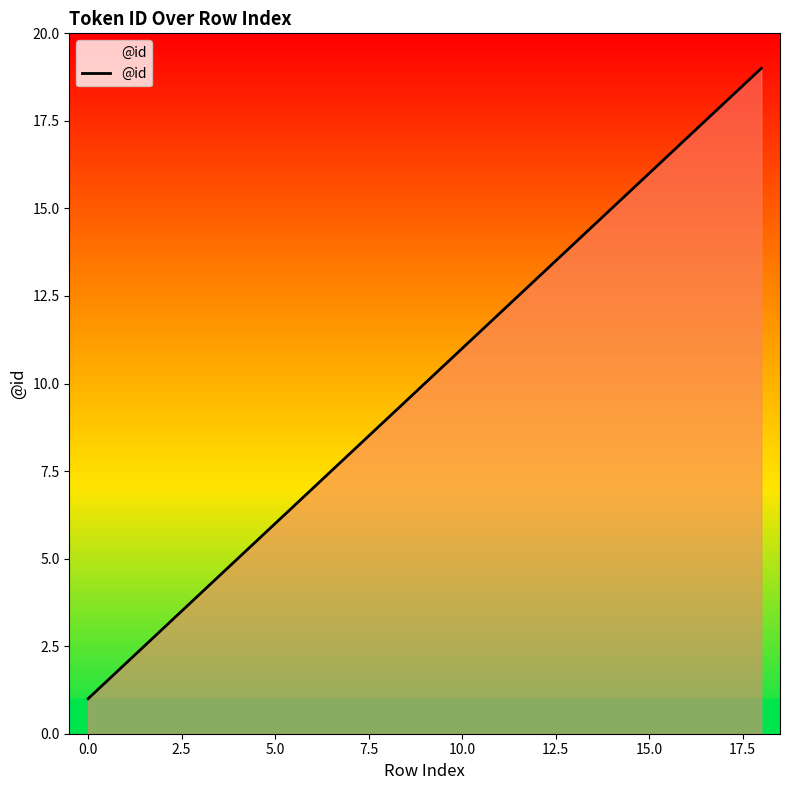

What is the difference between the maximum and minimum values?

18